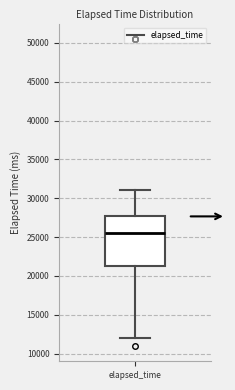

Where does the lower whisker of the box for elapsed_time end on the y-axis? The values are not printed on the chart, so give them approximately, as read against the axis.

12000